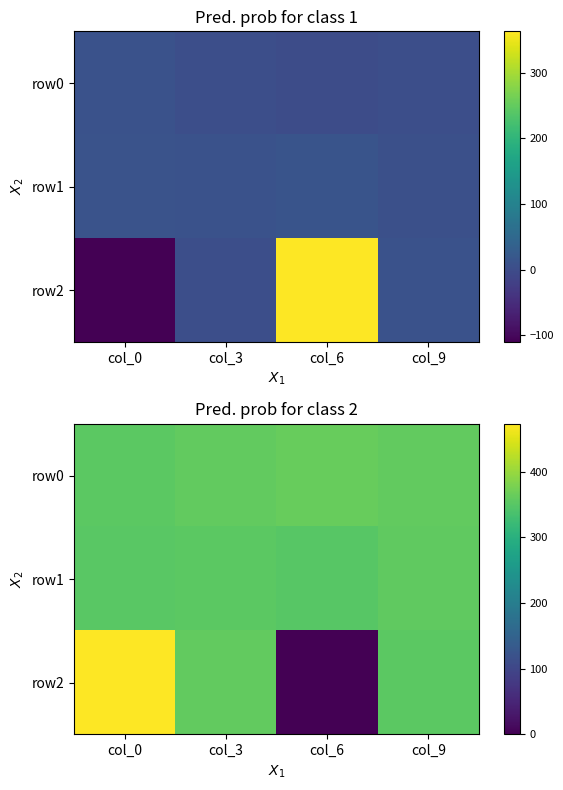

Which series has the largest range (max minus min)?

row2